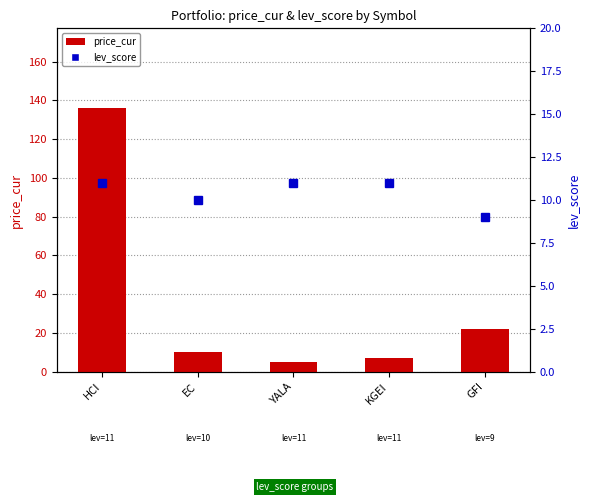

At which label is price_cur closest to 70?

GFI